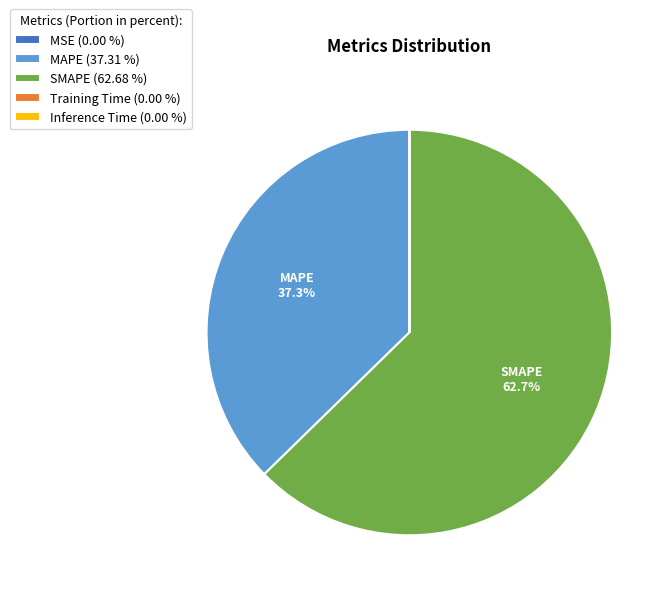

Is the sum of MAPE (37.31 %) and SMAPE (62.68 %) greater than half?

Yes